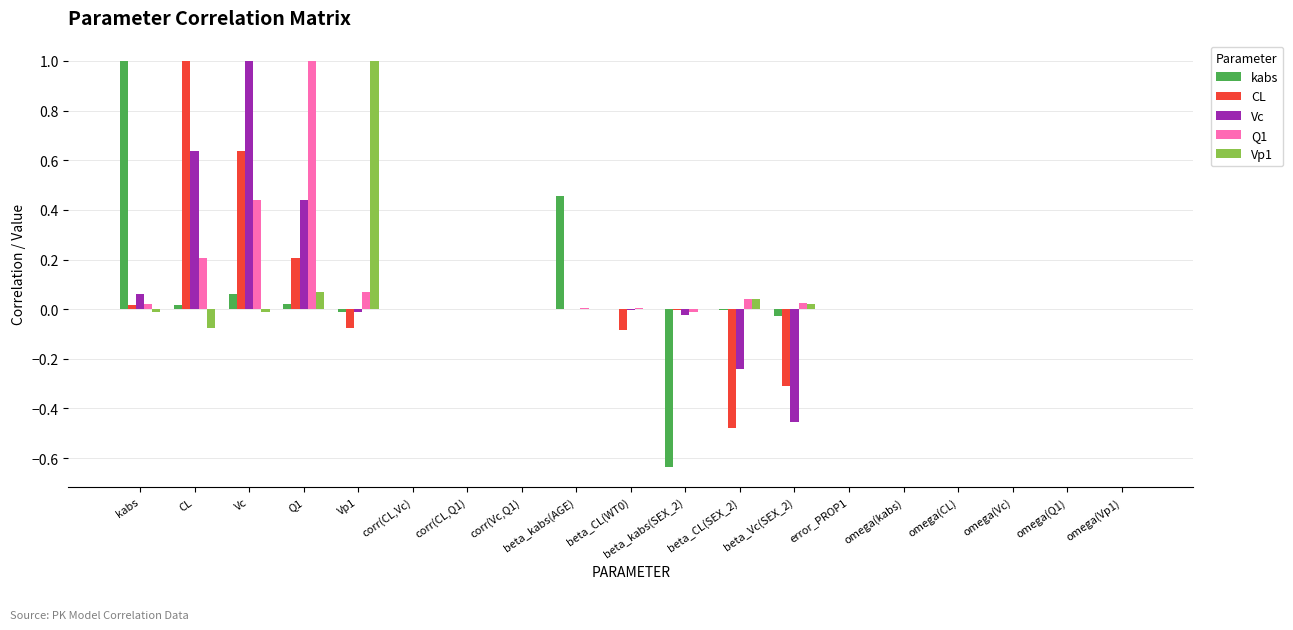

The value of Q1 at omega(Vp1) is -0.4. True or false?

False